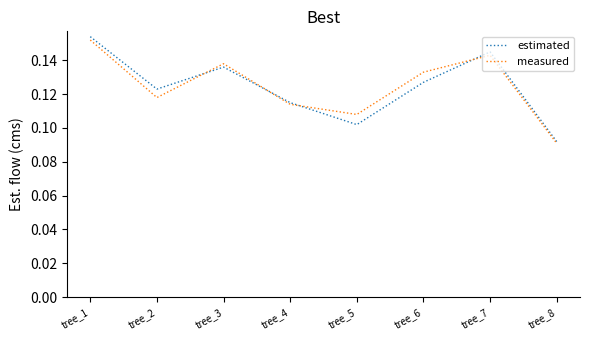

Which category has the lowest value in the estimated series?

tree_8